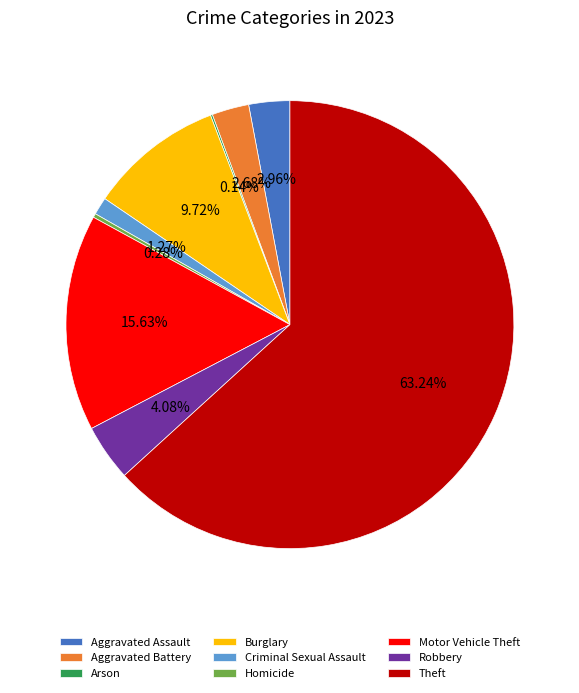

Which category has the biggest portion of the pie?

Theft